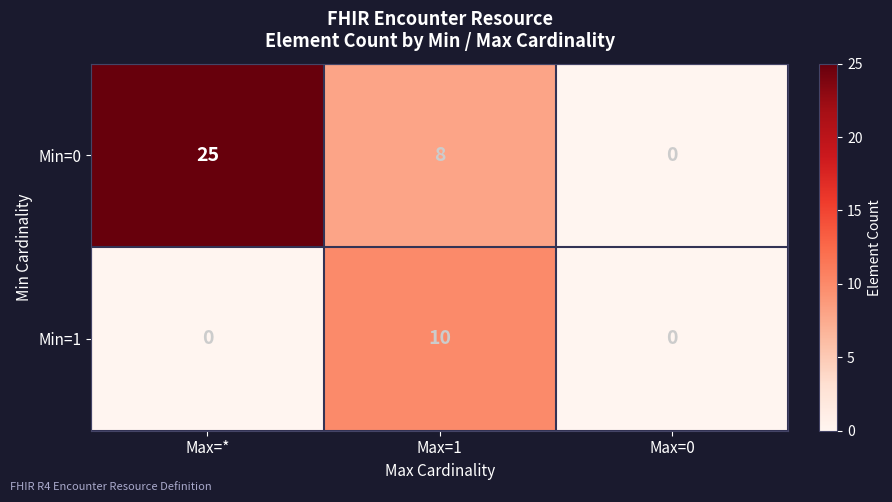

Count the Min=0 values in the range 0 to 25.

3